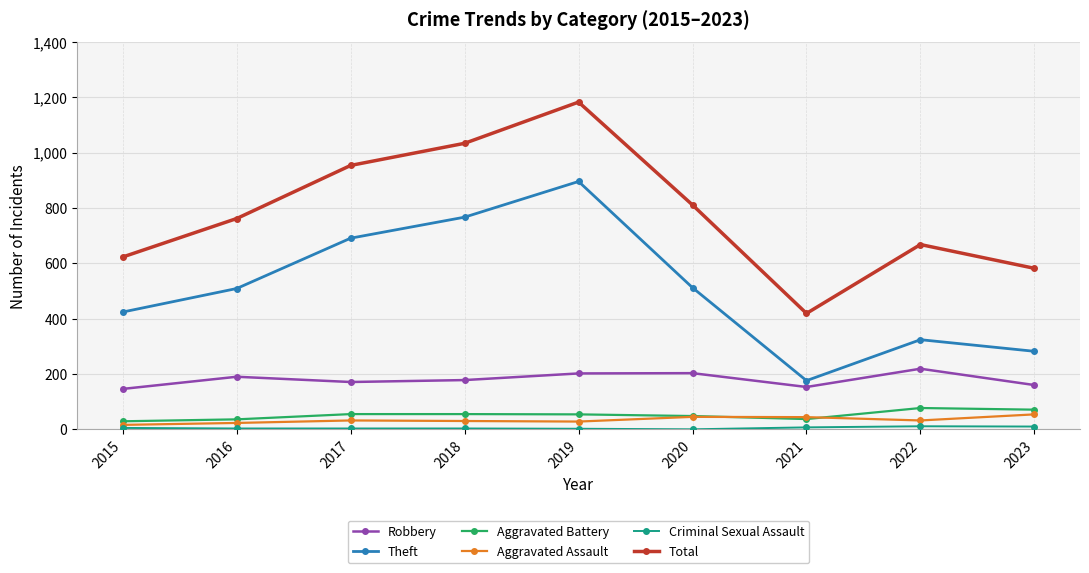

What is the sum of the Total values at 2015 and 2018?

1657